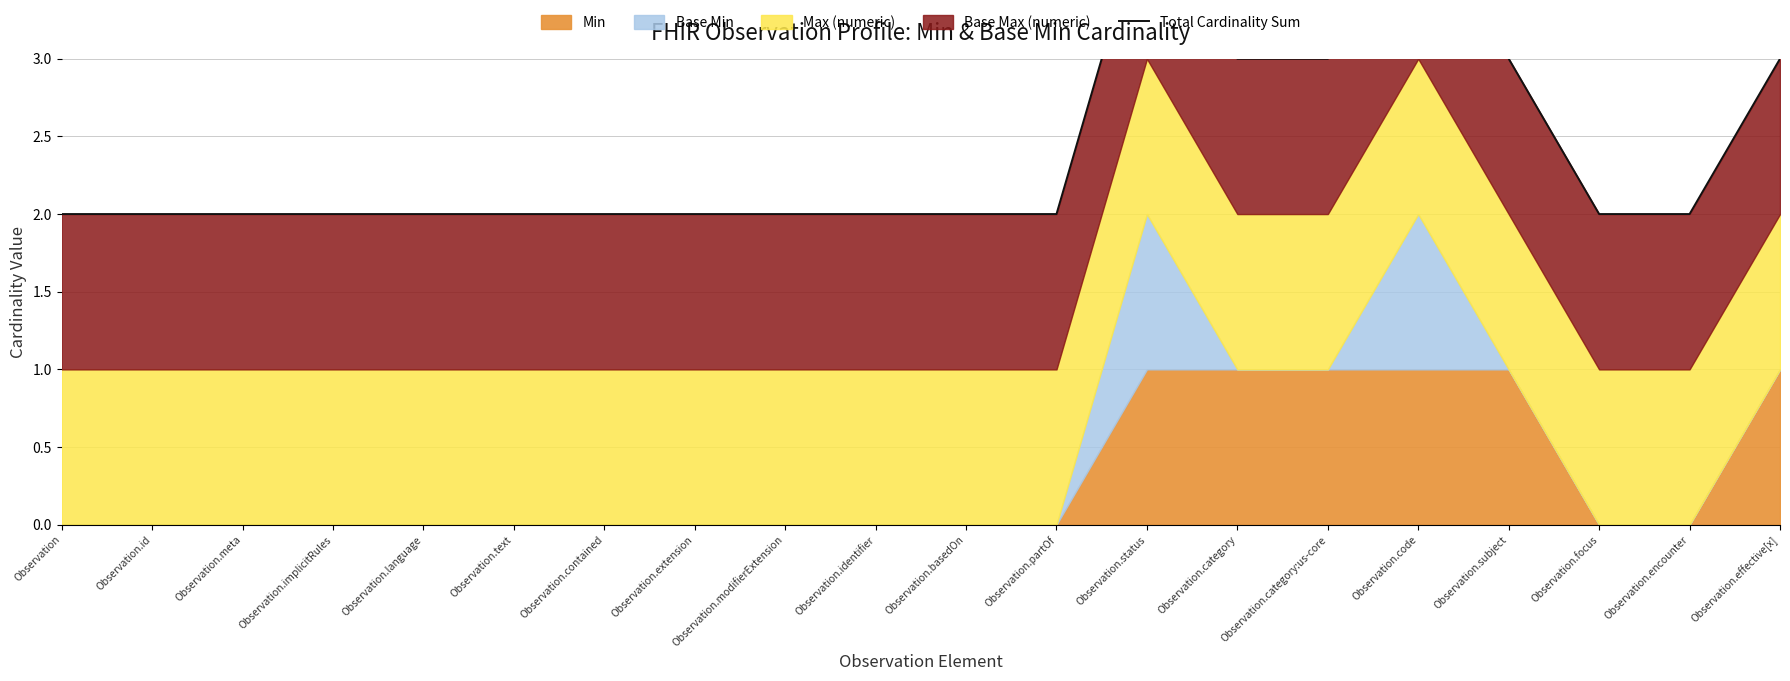

Rank the categories by value from lowest to highest.

Observation, Observation.id, Observation.meta, Observation.implicitRules, Observation.language, Observation.text, Observation.contained, Observation.extension, Observation.modifierExtension, Observation.identifier, Observation.basedOn, Observation.partOf, Observation.focus, Observation.encounter, Observation.category, Observation.category:us-core, Observation.subject, Observation.effective[x], Observation.status, Observation.code